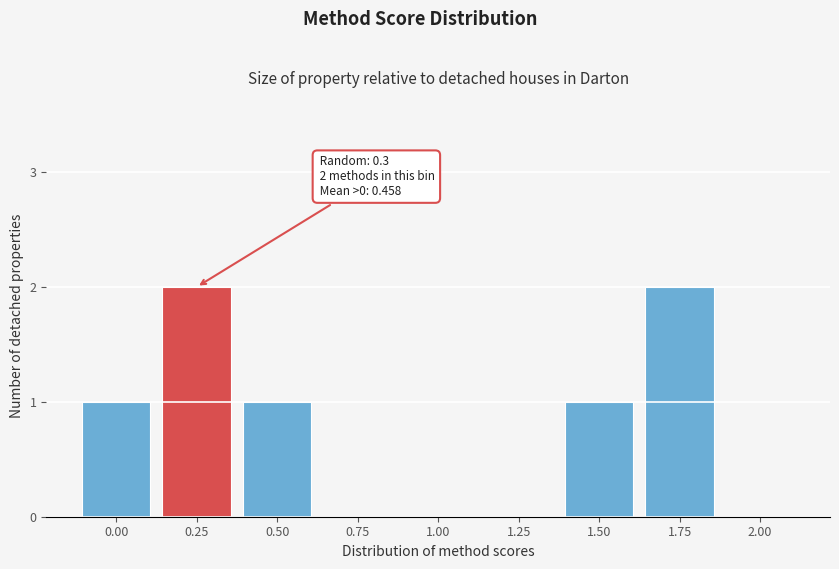

Reading left to right, what are all the values shown in this chart?

0.00=1	0.25=2	0.50=1	0.75=0	1.00=0	1.25=0	1.50=1	1.75=2	2.00=0